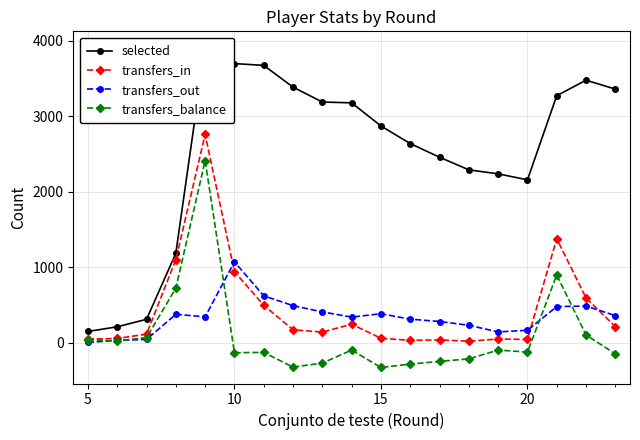

In transfers_in, how many points are lower than both neighbors (excluding endpoints)?

4